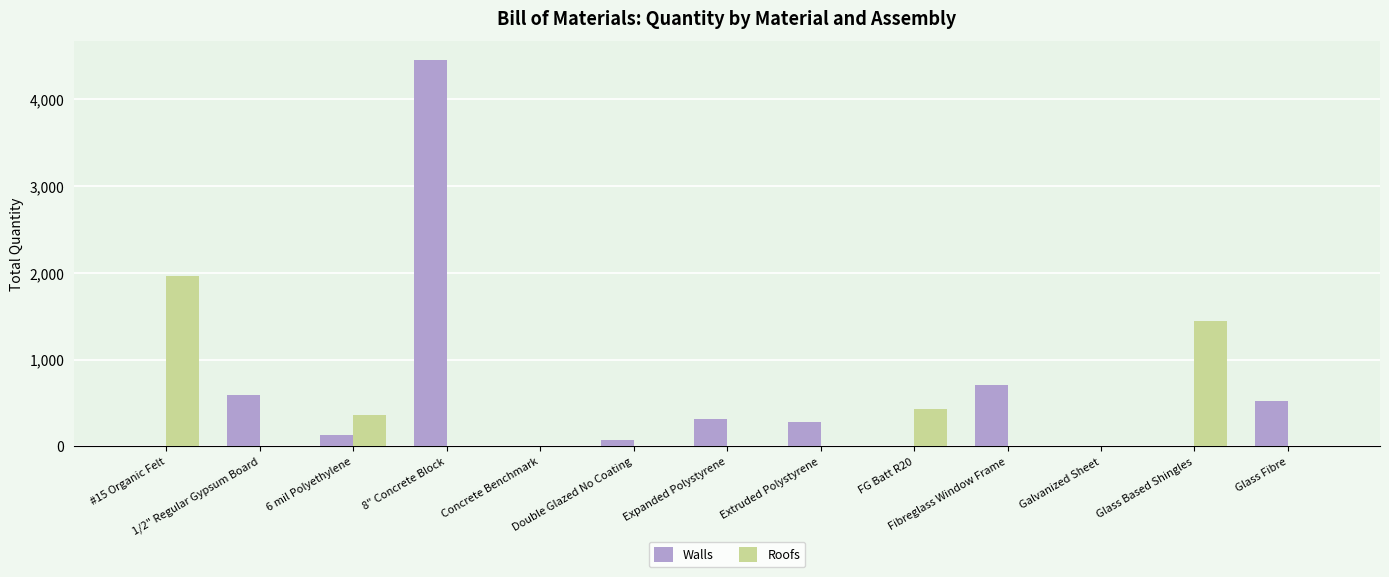

The Roofs series shows 978.0 at 8" Concrete Block. True or false?

False